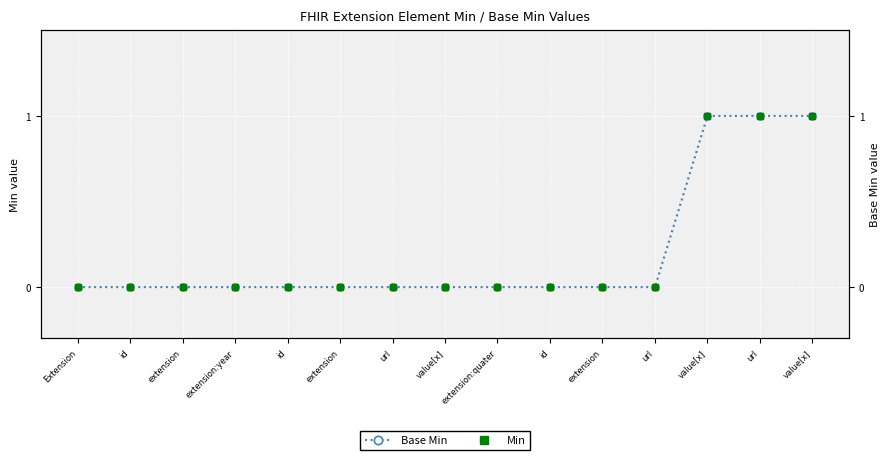

What is the difference between the Base Min values at url and extension?

1